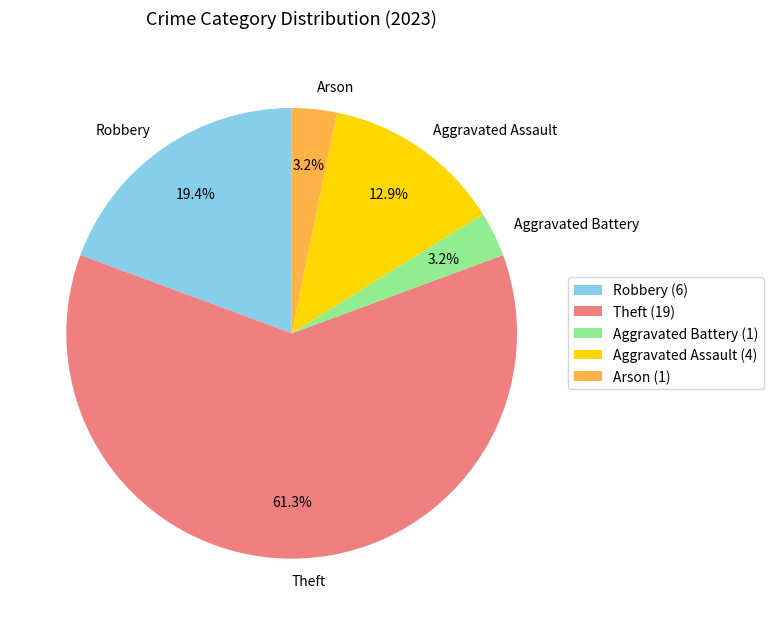

Combined, what portion of the pie is Aggravated Assault and Theft?

74.2%